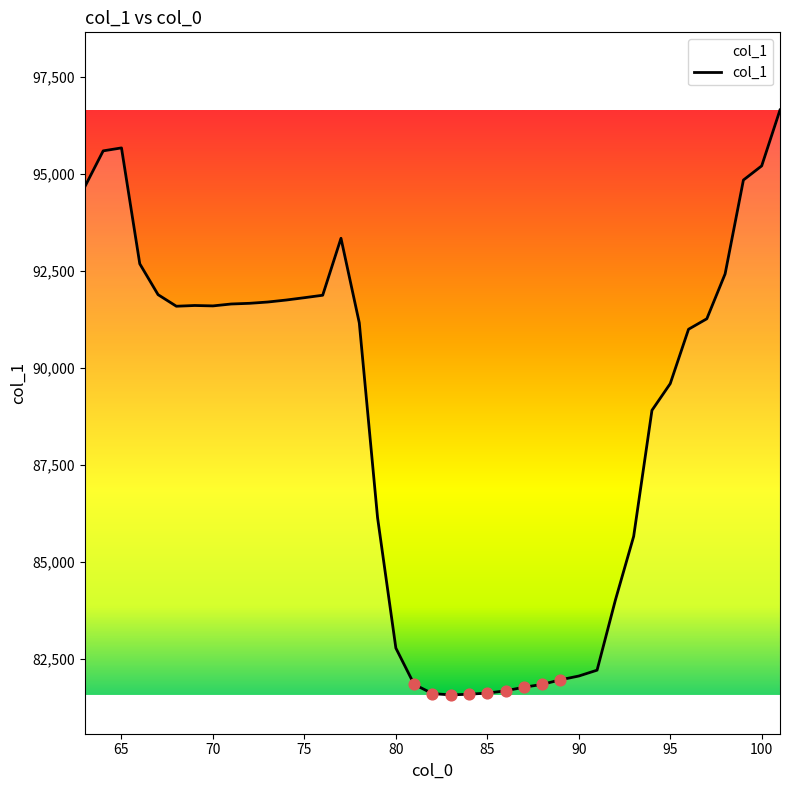

What is the smallest value displayed?

81576.3